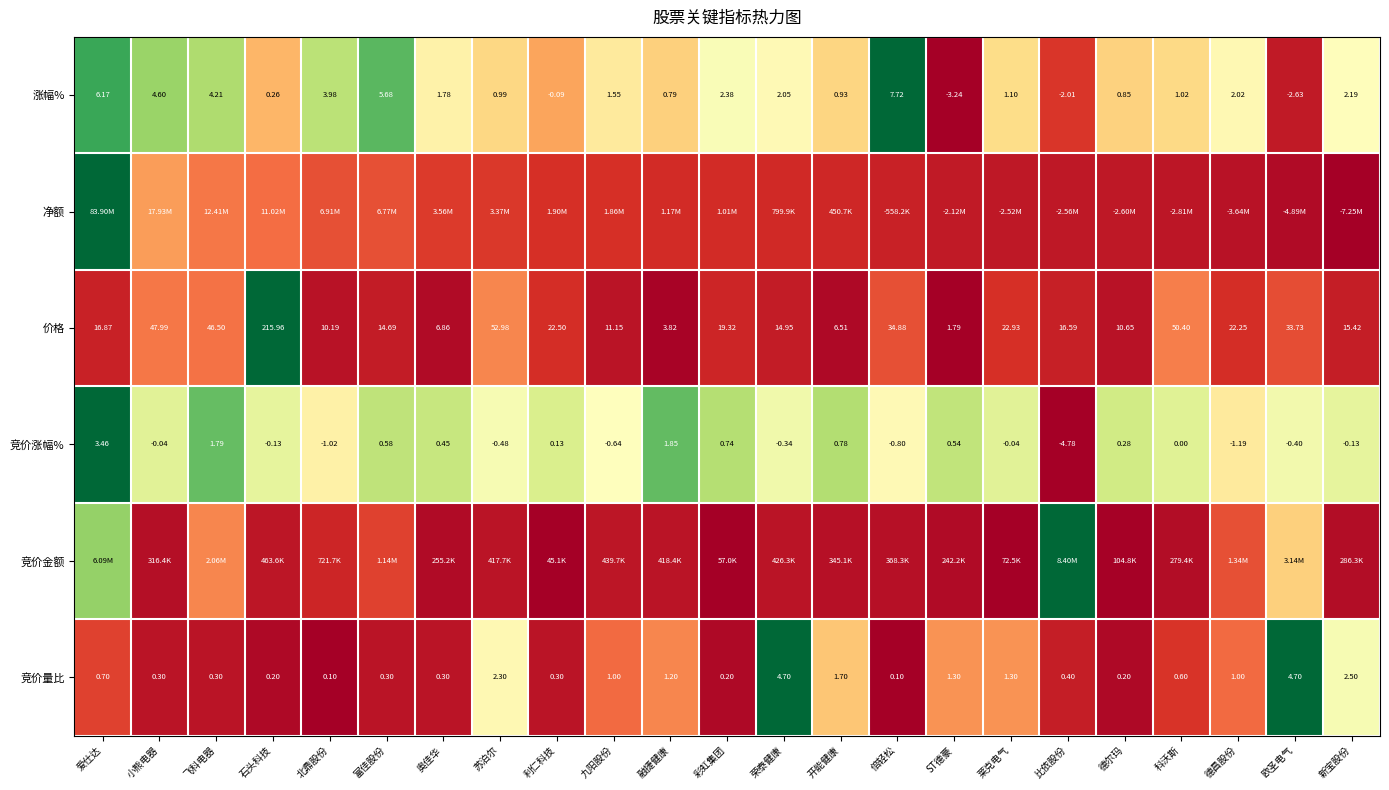

Is the value of 竞价量比 at 利仁科技 greater than the value of 涨幅% at 德尔玛?

No